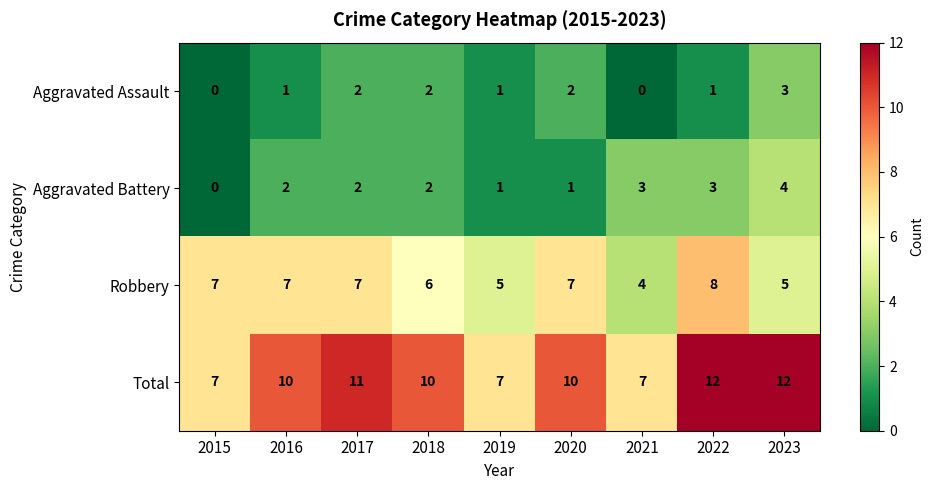

What is the difference between the maximum and minimum values in the Aggravated Assault series?

3